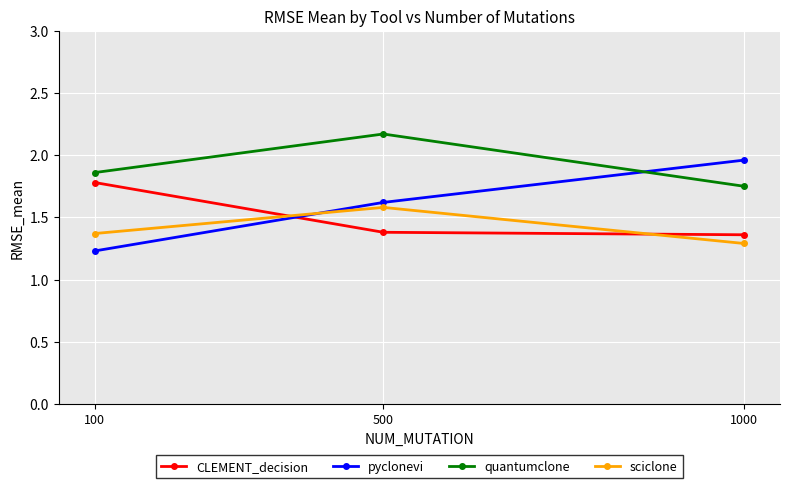

What is the difference between the highest and lowest values at 1000?

0.7